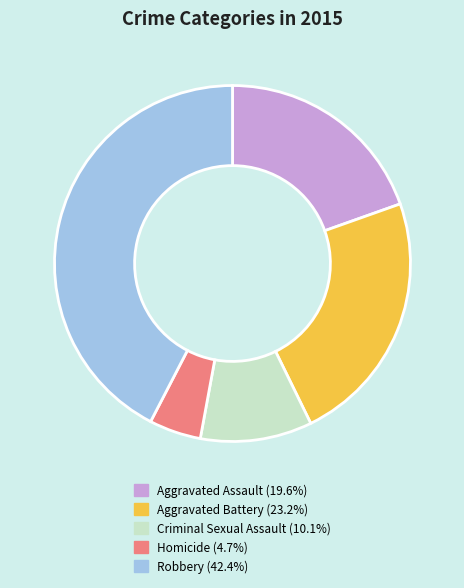

True or false: Aggravated Assault accounts for 20% of the total.

True